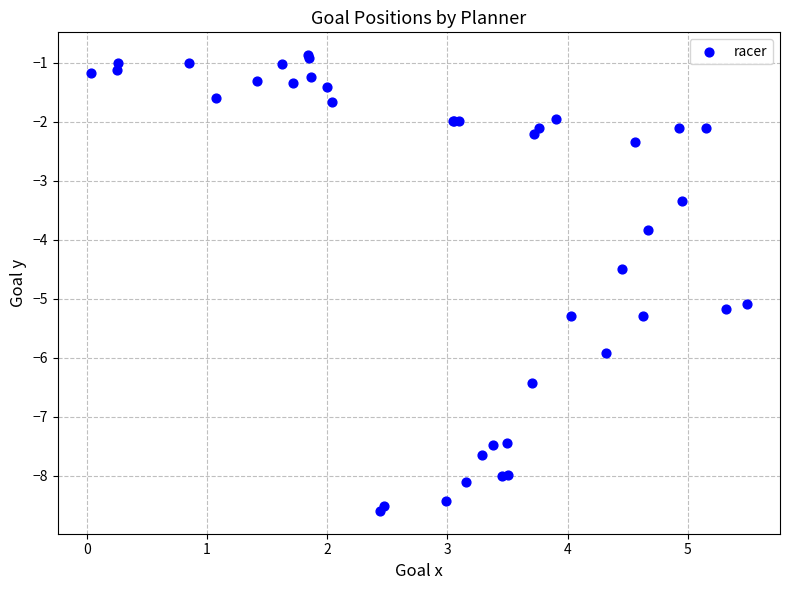

What Y value in the scatter plot is closest to -4?

-3.8